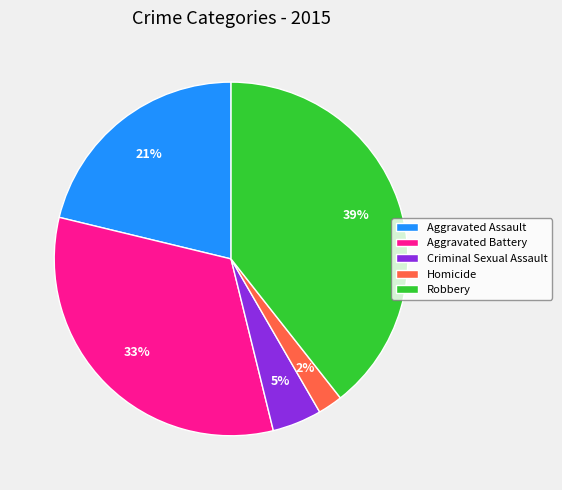

To the nearest percent, what is the combined percentage of Aggravated Battery and Aggravated Assault?

54%